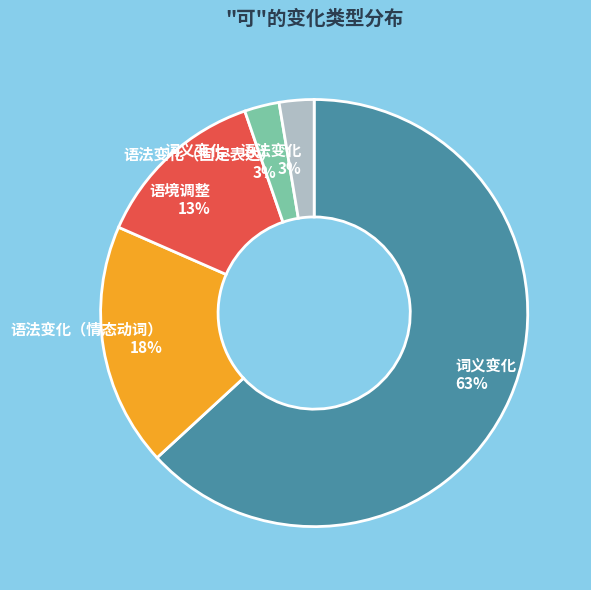

What percentage is the 语境调整 slice, to the nearest percent?

13%